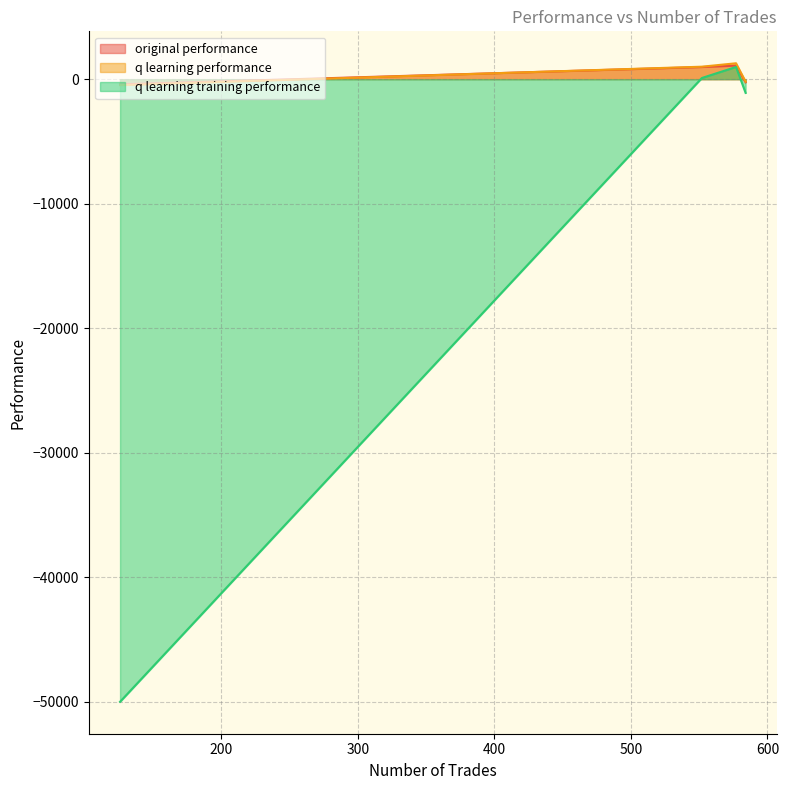

How many data points does each series have?

4